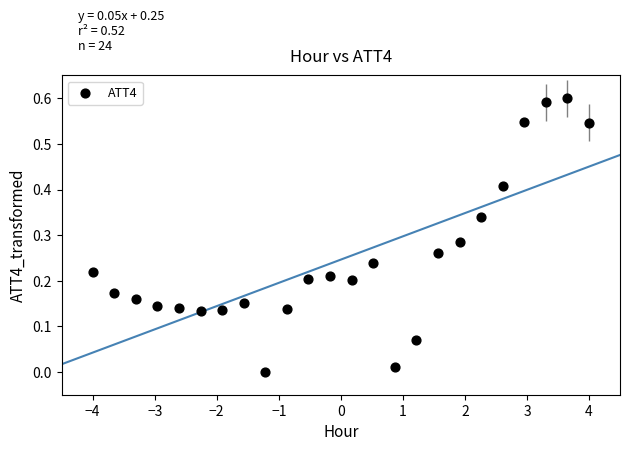

What is the range of X values (max minus min)?

8.0